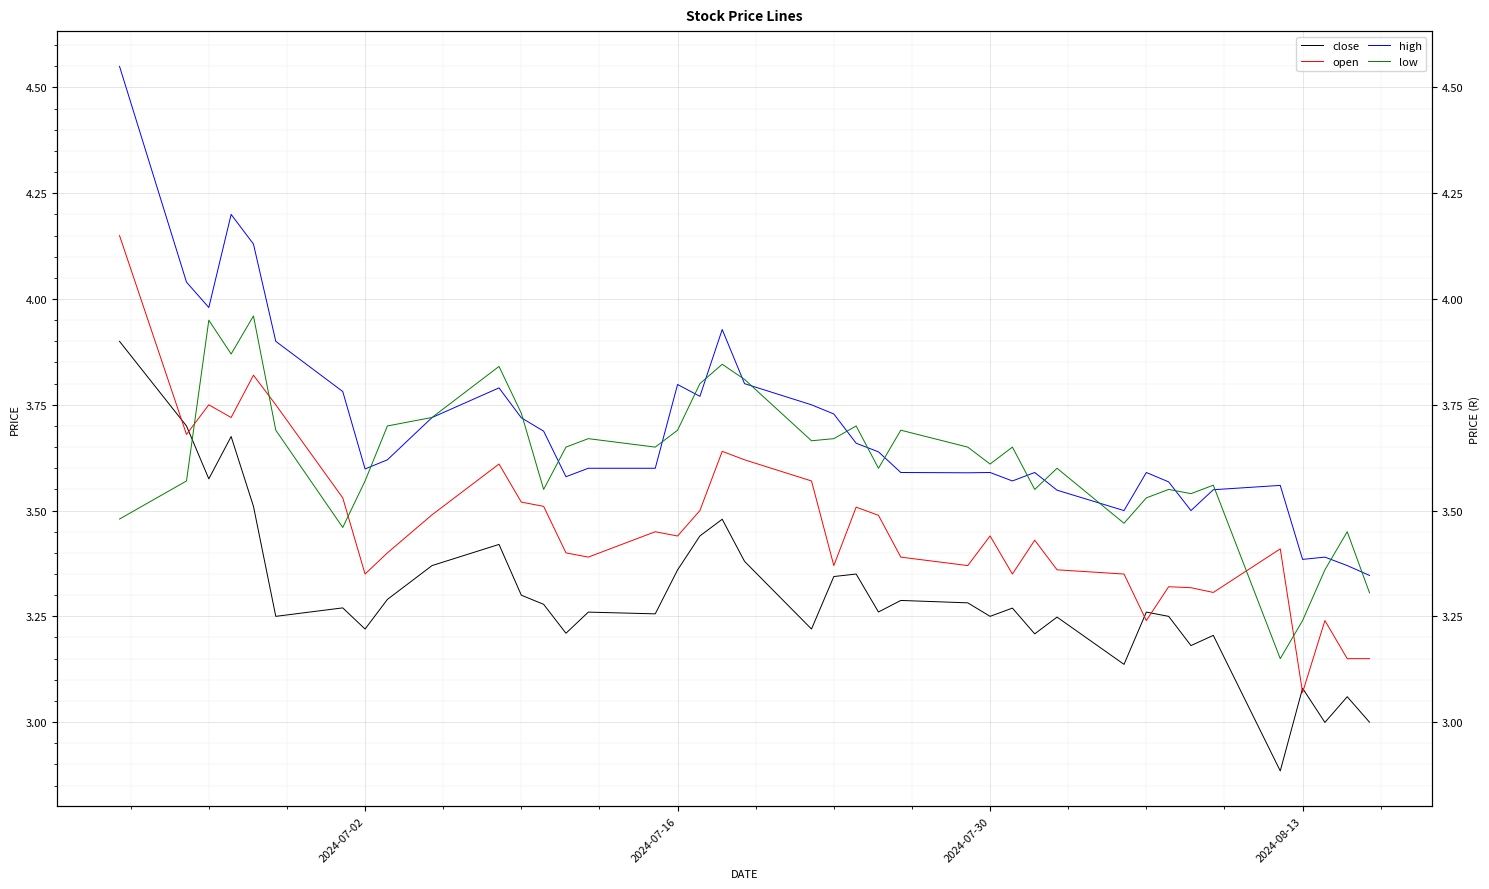

What is the difference between the maximum and second lowest values in the low series?

0.7